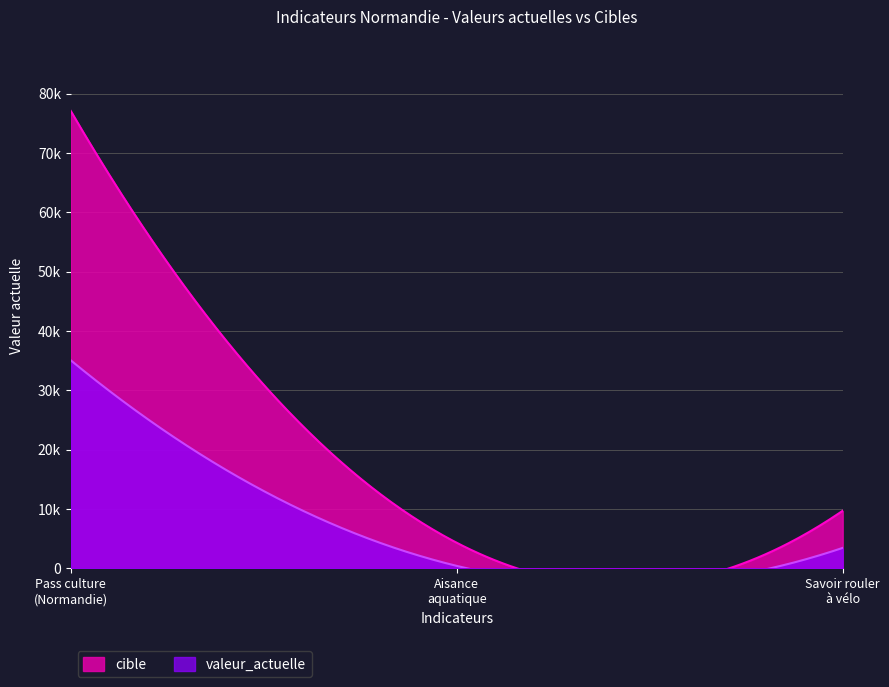

What is the lowest value of the valeur_actuelle series?

397